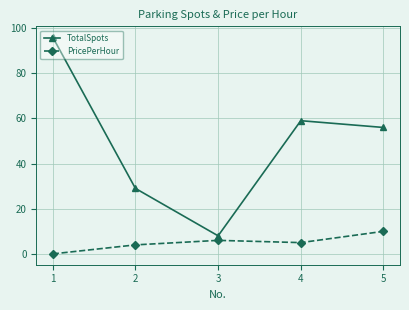

Is this an area chart (filled region under the line)?

No